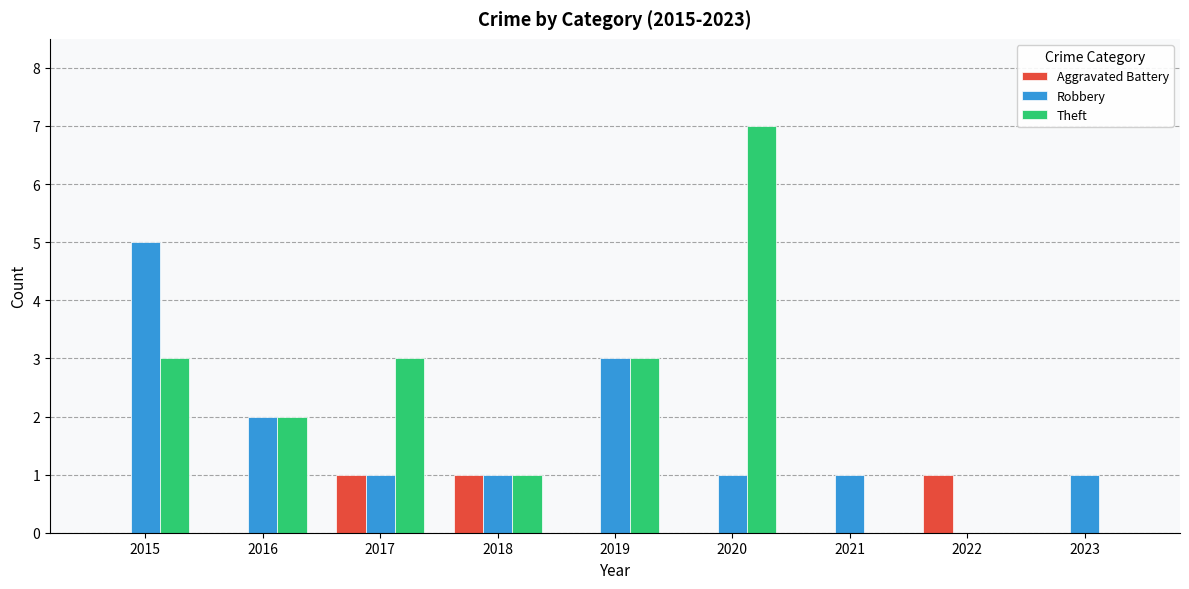

Which series has the largest total across all categories?

Theft